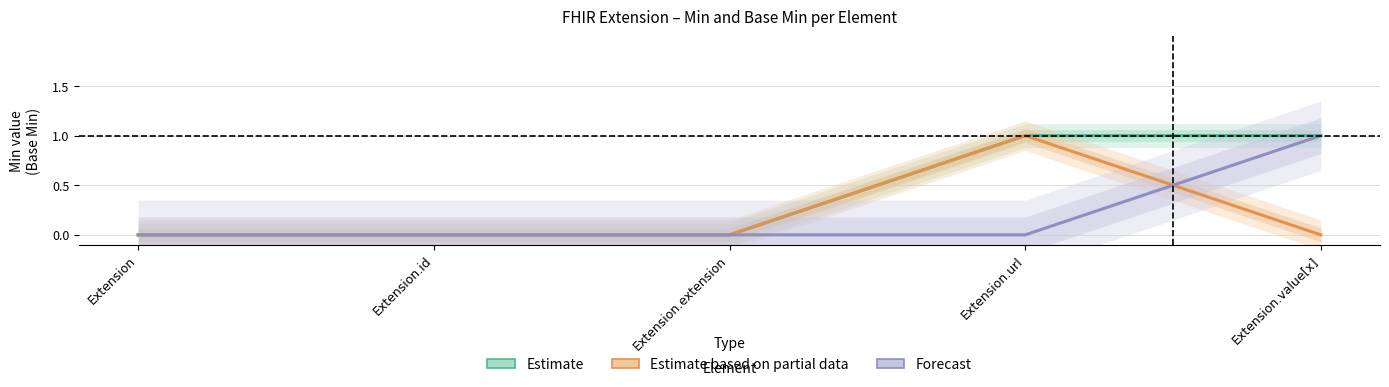

Which category has the lowest value in the Estimate series?

Extension